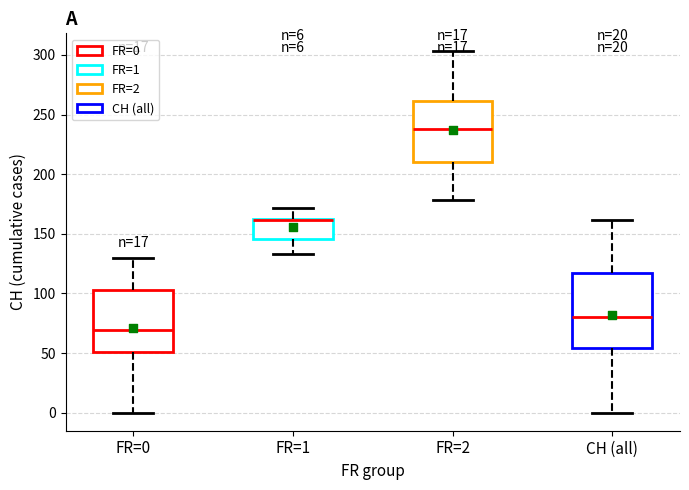

Which box is the tallest, from its lower edge to its upper edge?

CH (all)